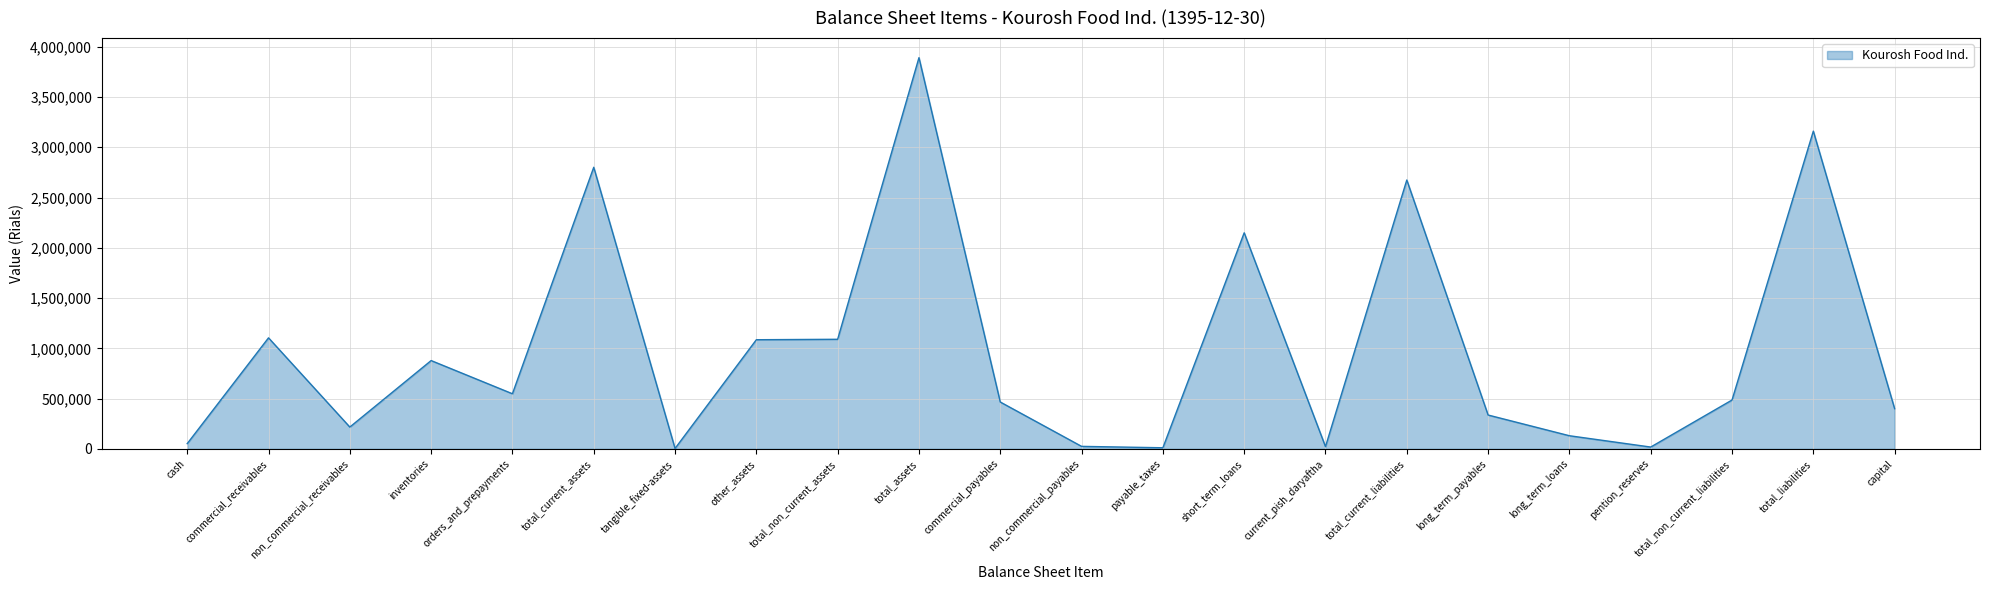

How many lines are shown in the chart?

1